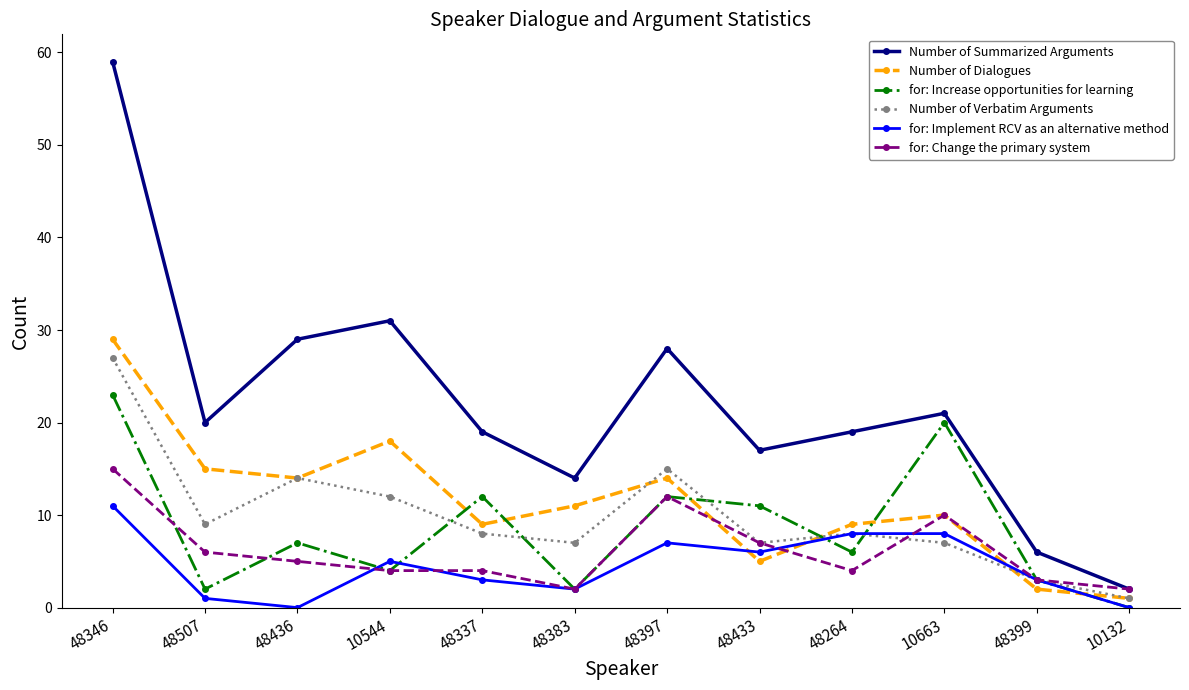

What is the maximum value shown in the chart?

59